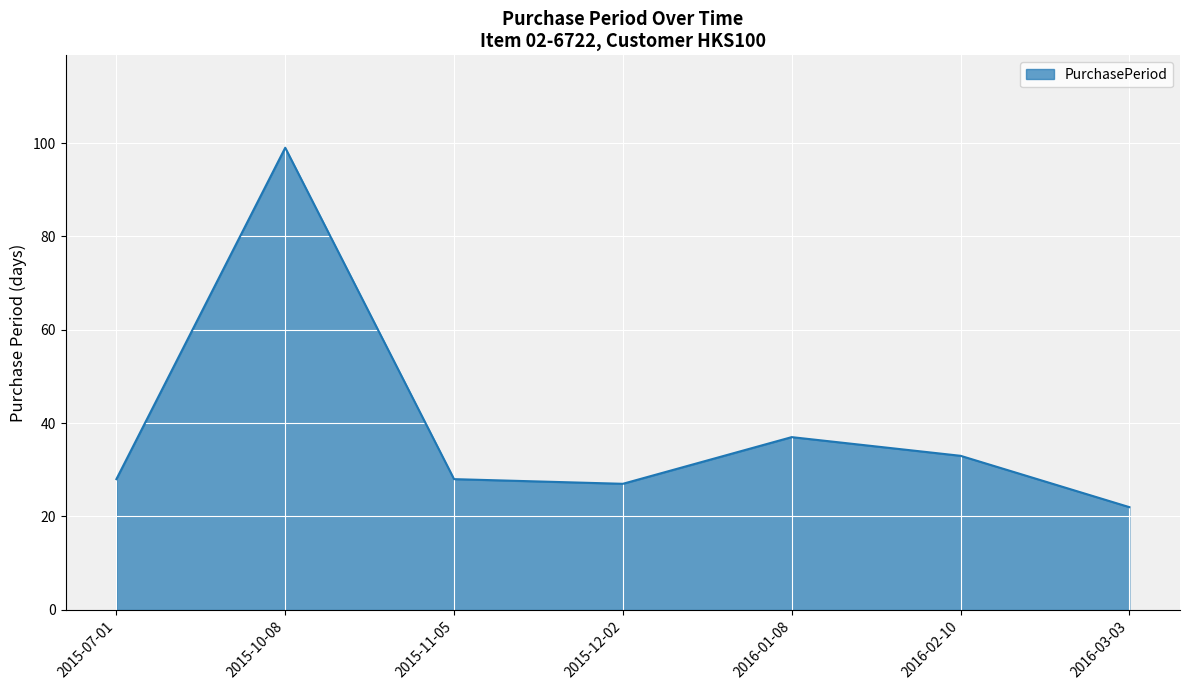

What is the ratio of the value at 2015-12-02 to the value at 2016-03-03?

1.2